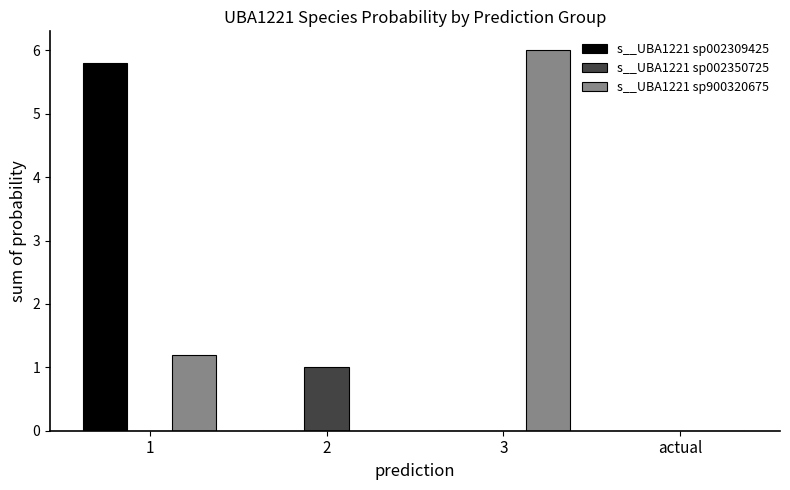

How many groups of bars are there?

4